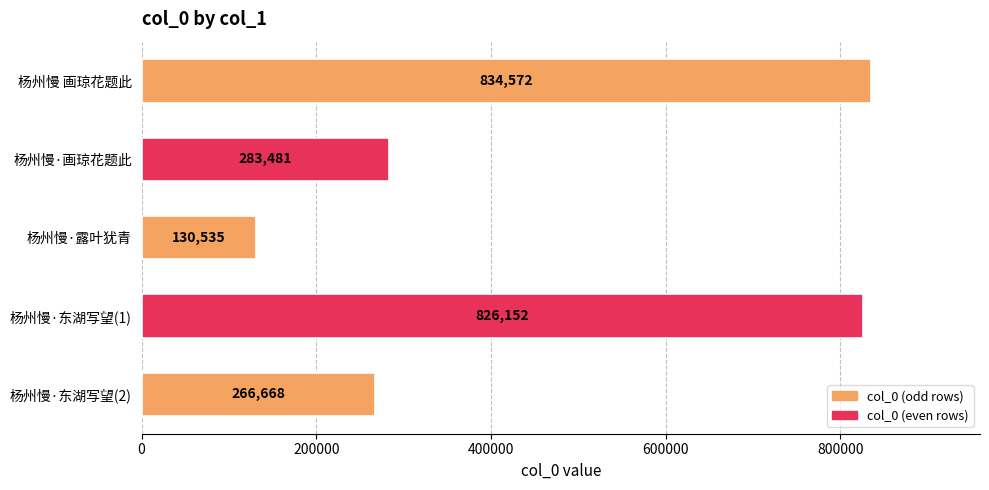

What is the change in value from 杨州慢·露叶犹青 to 杨州慢·东湖写望(1)?

+695617